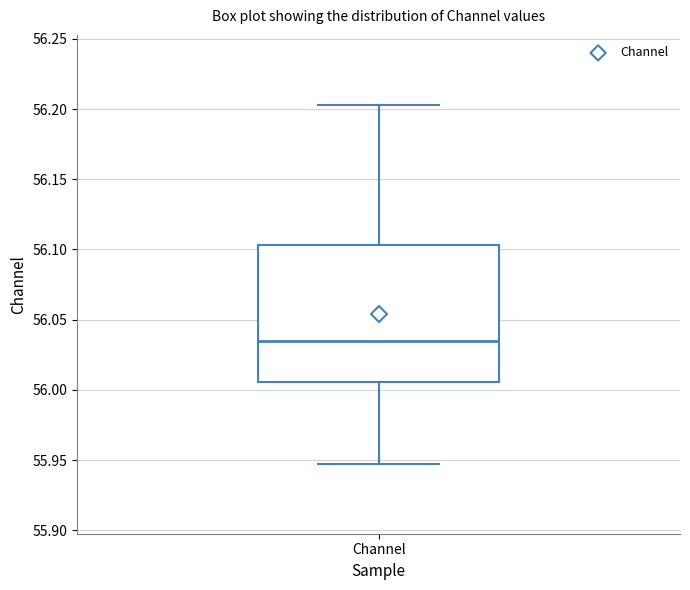

Where is the upper edge of the box for Channel on the y-axis? The values are not printed on the chart, so give them approximately, as read against the axis.

56.105